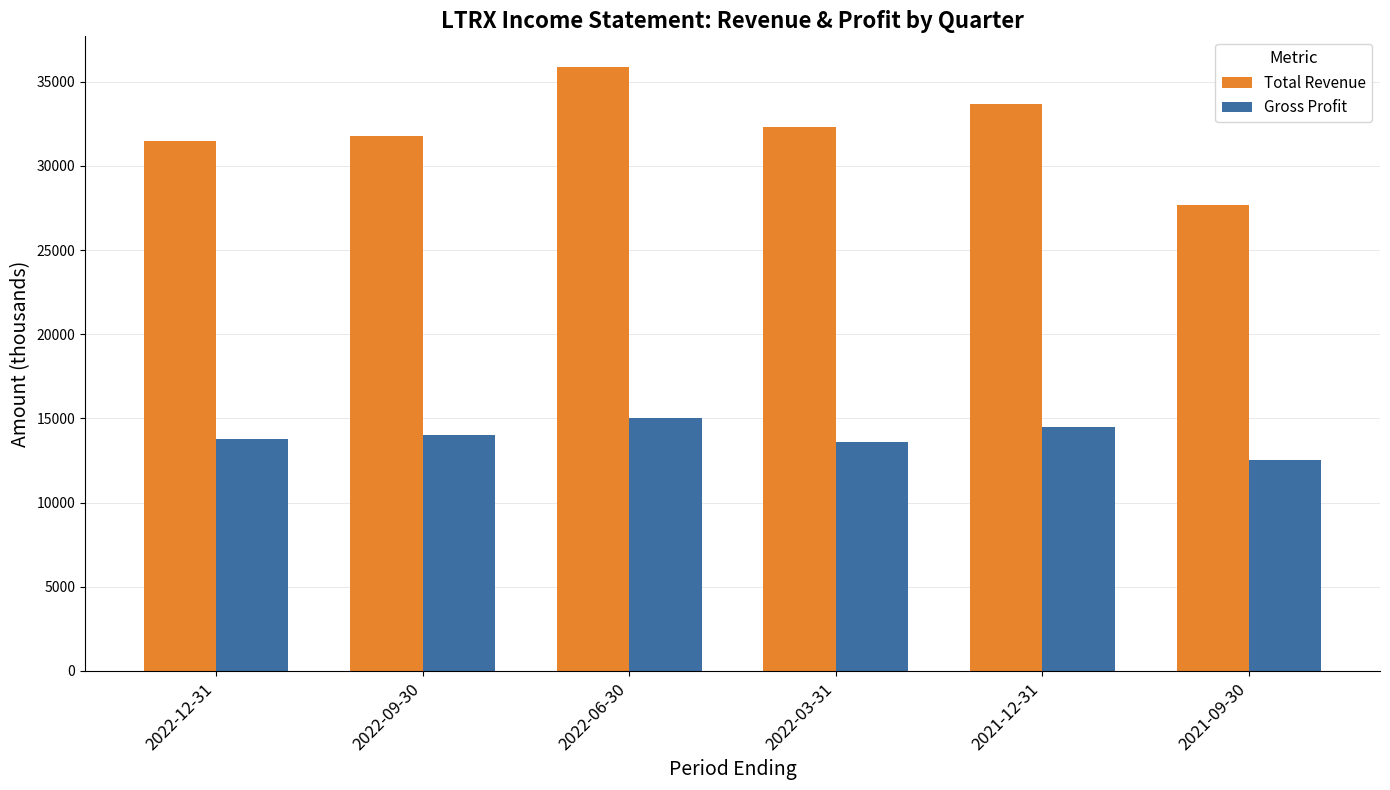

Reading left to right, extract all data points from this chart.

Total Revenue: 2022-12-31=31500	2022-09-30=31800	2022-06-30=35900	2022-03-31=32300	2021-12-31=33700	2021-09-30=27700
Gross Profit: 2022-12-31=13800	2022-09-30=14000	2022-06-30=15000	2022-03-31=13600	2021-12-31=14500	2021-09-30=12500